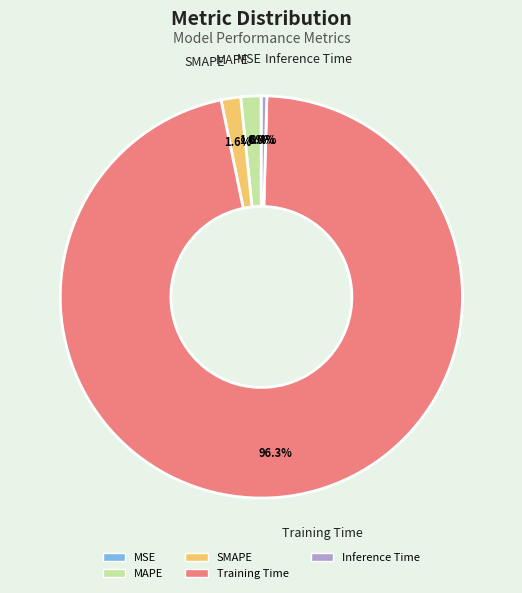

Which has a higher value, Inference Time or MAPE?

MAPE